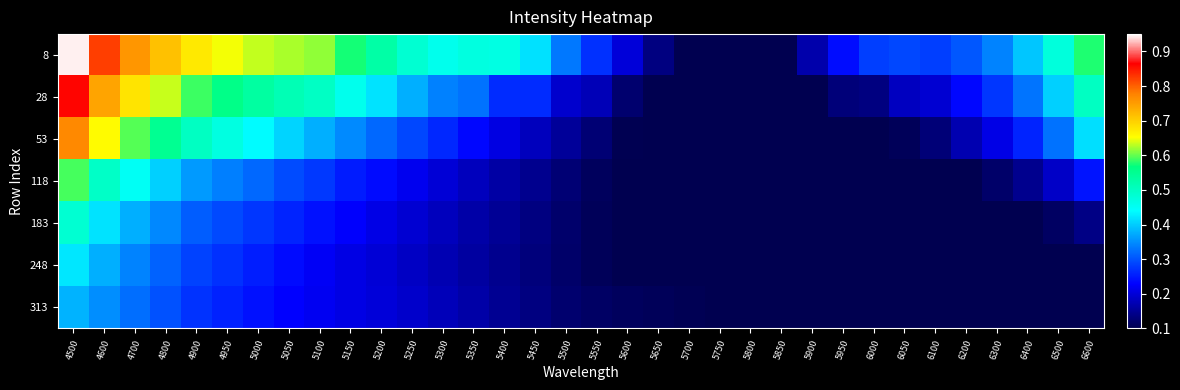

Reading left to right, transcribe all the data shown in this chart.

8: 4500=0.9	4600=0.8	4700=0.8	4800=0.7	4900=0.7	4950=0.6	5000=0.6	5050=0.6	5100=0.6	5150=0.6	5200=0.5	5250=0.5	5300=0.5	5350=0.5	5400=0.5	5450=0.4	5500=0.3	5550=0.3	5600=0.2	5650=0.1	5700=0.1	5750=0.1	5800=0.1	5850=0.1	5900=0.2	5950=0.2	6000=0.3	6050=0.3	6100=0.3	6200=0.3	6300=0.3	6400=0.4	6500=0.5	6600=0.6
28: 4500=0.9	4600=0.7	4700=0.7	4800=0.6	4900=0.6	4950=0.6	5000=0.5	5050=0.5	5100=0.5	5150=0.5	5200=0.4	5250=0.4	5300=0.3	5350=0.3	5400=0.3	5450=0.3	5500=0.2	5550=0.2	5600=0.1	5650=0.1	5700=0.1	5750=0.1	5800=0.1	5850=0.1	5900=0.1	5950=0.1	6000=0.1	6050=0.2	6100=0.2	6200=0.2	6300=0.3	6400=0.3	6500=0.4	6600=0.5
53: 4500=0.8	4600=0.7	4700=0.6	4800=0.5	4900=0.5	4950=0.5	5000=0.4	5050=0.4	5100=0.4	5150=0.3	5200=0.3	5250=0.3	5300=0.3	5350=0.2	5400=0.2	5450=0.2	5500=0.2	5550=0.1	5600=0.1	5650=0.1	5700=0.1	5750=0.1	5800=0.1	5850=0.1	5900=0.1	5950=0.1	6000=0.1	6050=0.1	6100=0.1	6200=0.2	6300=0.2	6400=0.3	6500=0.3	6600=0.4
118: 4500=0.6	4600=0.5	4700=0.4	4800=0.4	4900=0.4	4950=0.3	5000=0.3	5050=0.3	5100=0.3	5150=0.3	5200=0.2	5250=0.2	5300=0.2	5350=0.2	5400=0.2	5450=0.1	5500=0.1	5550=0.1	5600=0.1	5650=0.1	5700=0.1	5750=0.1	5800=0.1	5850=0.1	5900=0.1	5950=0.1	6000=0.1	6050=0.1	6100=0.1	6200=0.1	6300=0.1	6400=0.1	6500=0.2	6600=0.2
183: 4500=0.5	4600=0.4	4700=0.4	4800=0.3	4900=0.3	4950=0.3	5000=0.3	5050=0.3	5100=0.2	5150=0.2	5200=0.2	5250=0.2	5300=0.2	5350=0.2	5400=0.2	5450=0.1	5500=0.1	5550=0.1	5600=0.1	5650=0.1	5700=0.1	5750=0.1	5800=0.1	5850=0.1	5900=0.1	5950=0.1	6000=0.1	6050=0.1	6100=0.1	6200=0.1	6300=0.1	6400=0.1	6500=0.1	6600=0.1
248: 4500=0.4	4600=0.4	4700=0.3	4800=0.3	4900=0.3	4950=0.3	5000=0.3	5050=0.2	5100=0.2	5150=0.2	5200=0.2	5250=0.2	5300=0.2	5350=0.2	5400=0.1	5450=0.1	5500=0.1	5550=0.1	5600=0.1	5650=0.1	5700=0.1	5750=0.1	5800=0.1	5850=0.1	5900=0.1	5950=0.1	6000=0.1	6050=0.1	6100=0.1	6200=0.1	6300=0.1	6400=0.1	6500=0.1	6600=0.1
313: 4500=0.4	4600=0.4	4700=0.3	4800=0.3	4900=0.3	4950=0.3	5000=0.2	5050=0.2	5100=0.2	5150=0.2	5200=0.2	5250=0.2	5300=0.2	5350=0.2	5400=0.1	5450=0.1	5500=0.1	5550=0.1	5600=0.1	5650=0.1	5700=0.1	5750=0.1	5800=0.1	5850=0.1	5900=0.1	5950=0.1	6000=0.1	6050=0.1	6100=0.1	6200=0.1	6300=0.1	6400=0.1	6500=0.1	6600=0.1